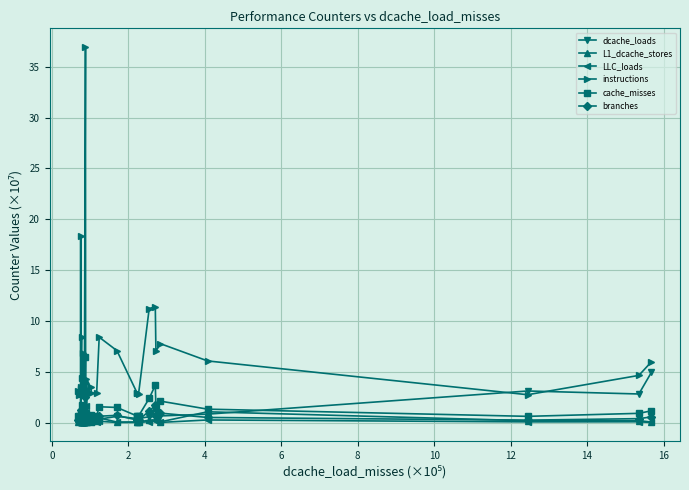

True or false: LLC_loads has more than 2 interior local peaks.

True